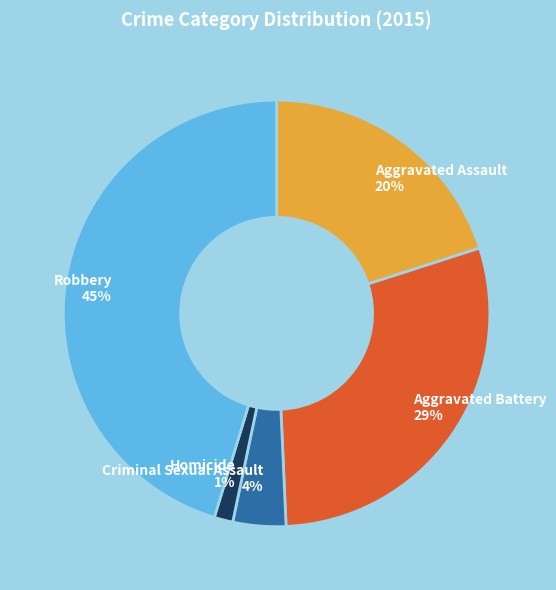

Is there any slice that represents more than half of the pie?

No